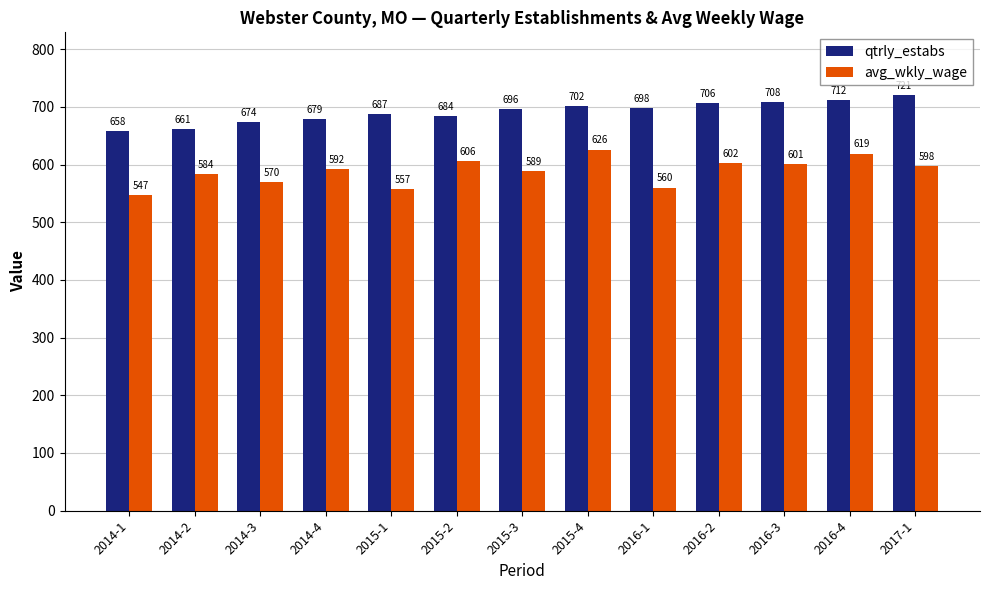

Rank the series by their maximum value, from lowest to highest.

avg_wkly_wage, qtrly_estabs